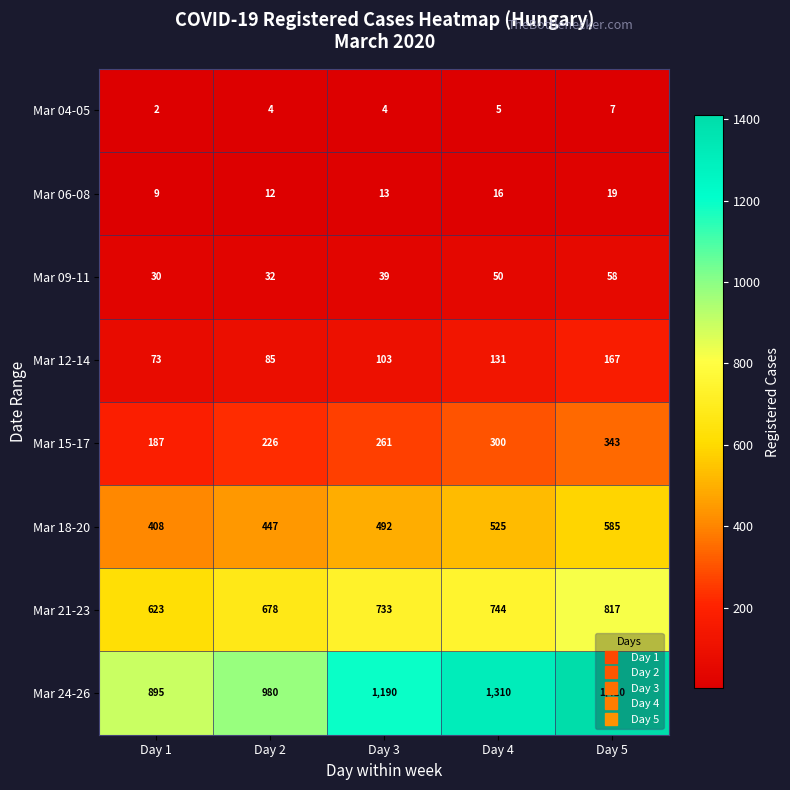

The Mar 09-11 series shows 88 at Day 4. True or false?

False